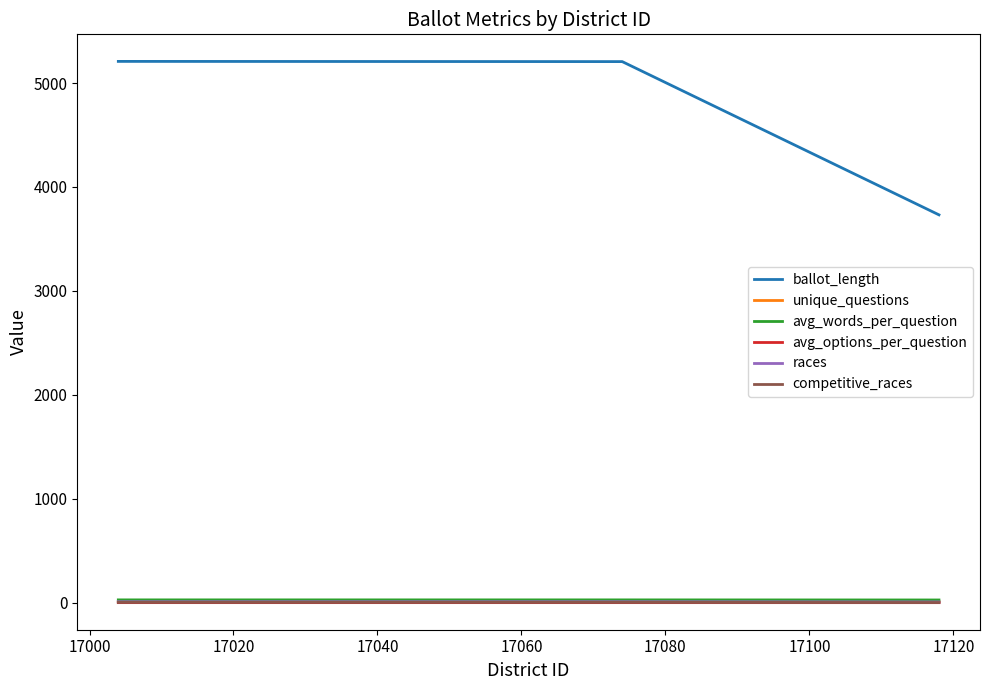

Which series has the largest range (max minus min)?

ballot_length